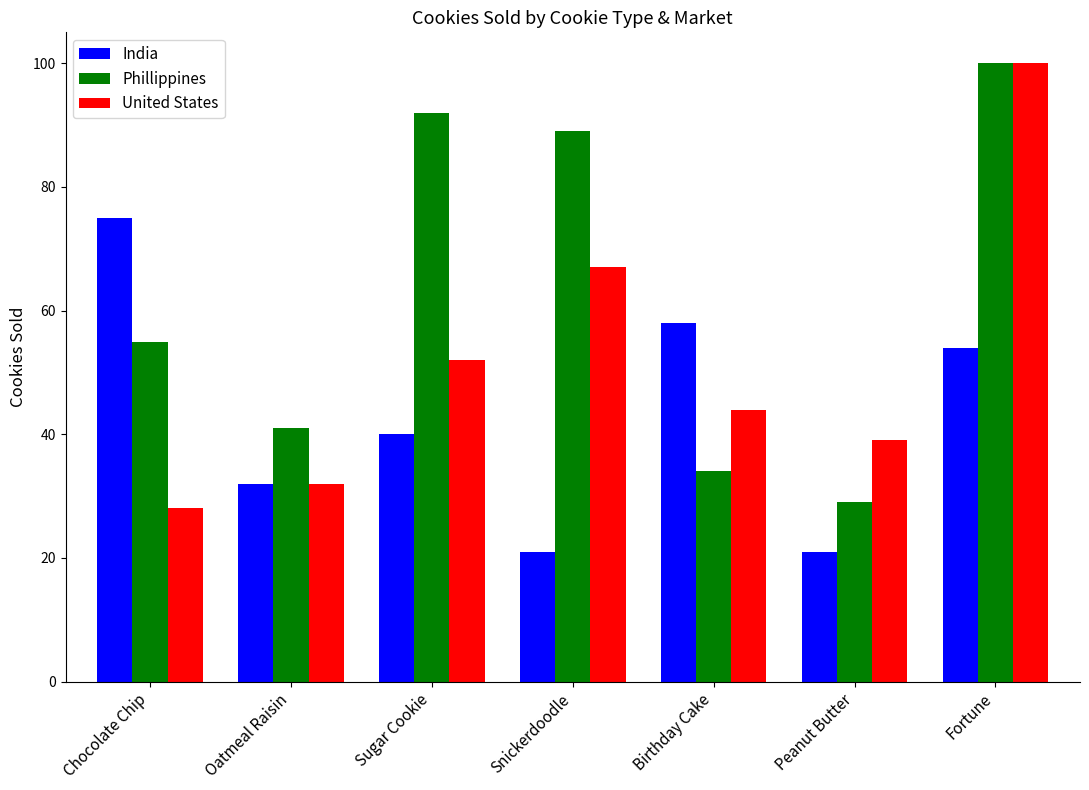

What is the average value of the Phillippines series?

63